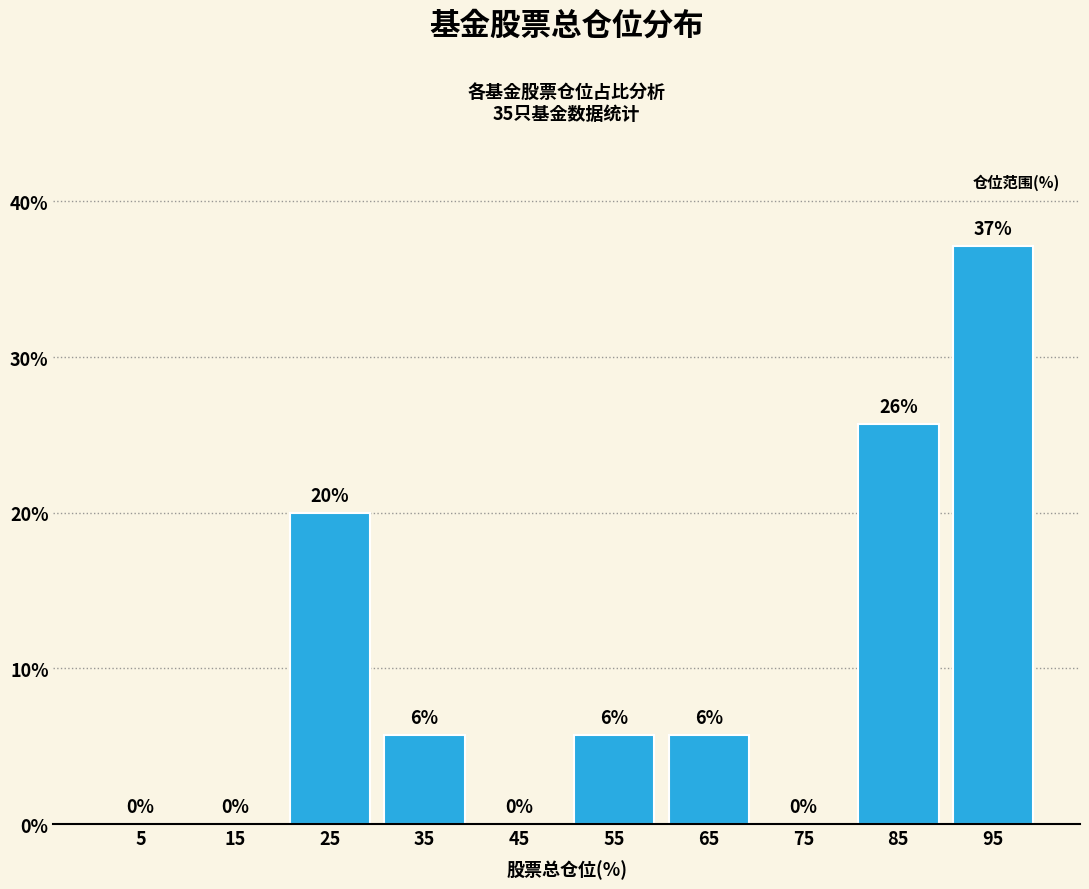

Which range on the x-axis has the tallest bar?

90 to 100